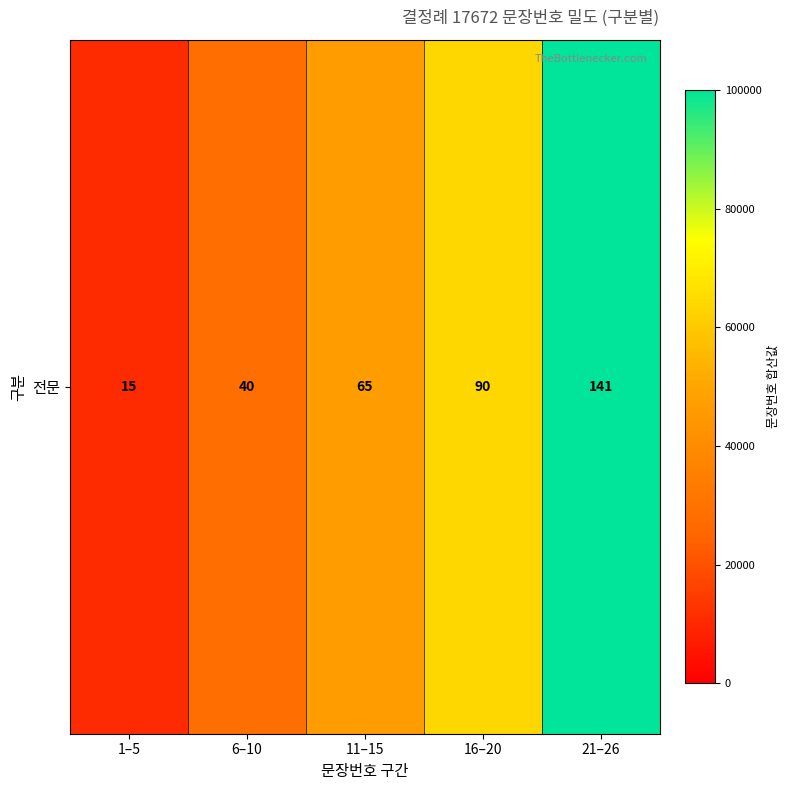

Rank the categories by value from highest to lowest.

21–26, 16–20, 11–15, 6–10, 1–5